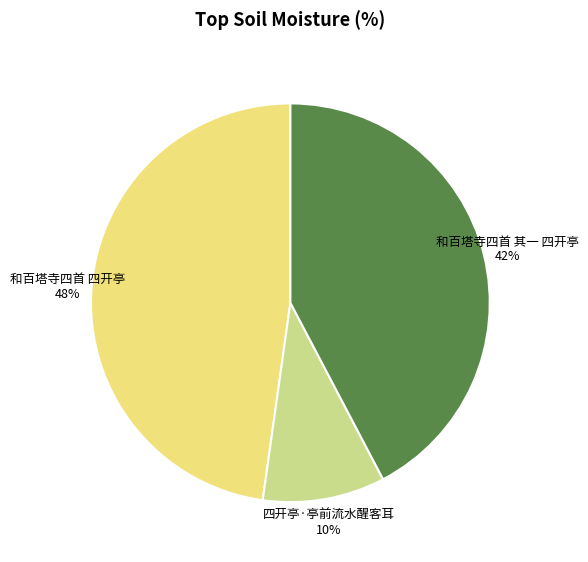

To the nearest percent, what percentage of the pie is 和百塔寺四首 四开亭 48%?

48%